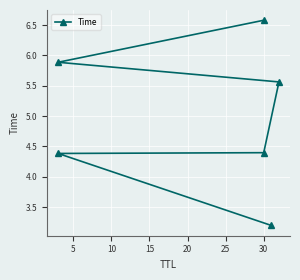

Reading left to right, list all the values displayed in this chart.

3.2	4.4	4.4	5.6	5.9	6.6